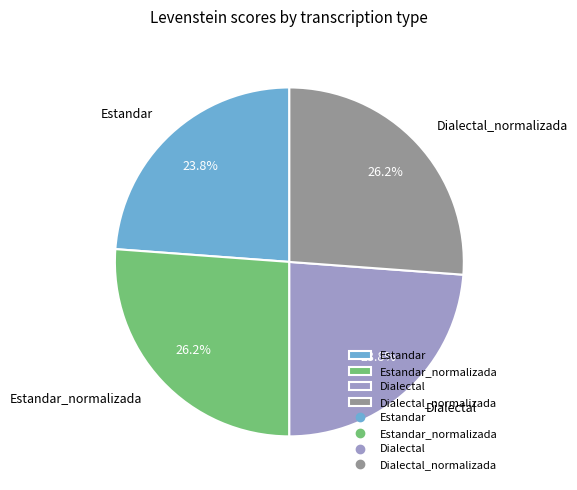

Approximately how many times larger is the value at Dialectal compared to Estandar_normalizada?

0.9